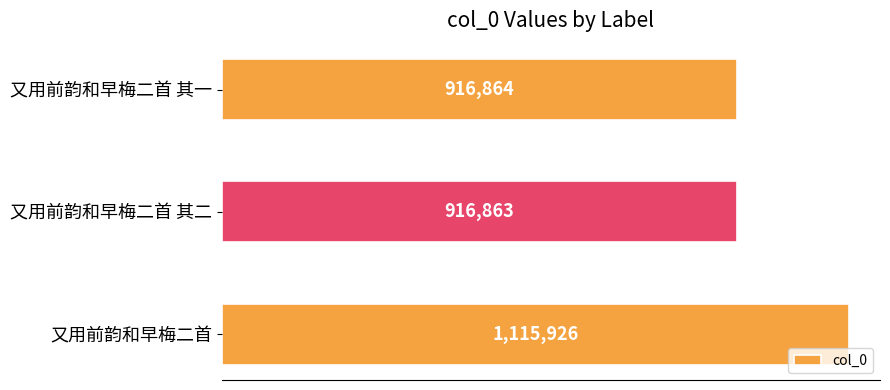

List the labels in order of value, largest first.

又用前韵和早梅二首, 又用前韵和早梅二首 其一, 又用前韵和早梅二首 其二